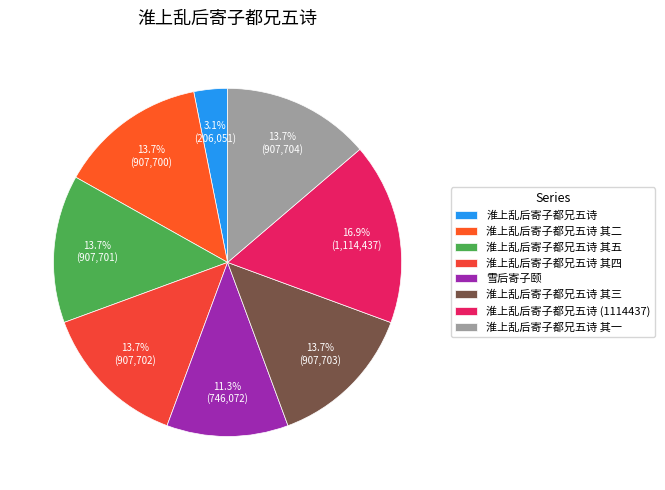

Which slice is the largest?

淮上乱后寄子都兄五诗 (1114437)